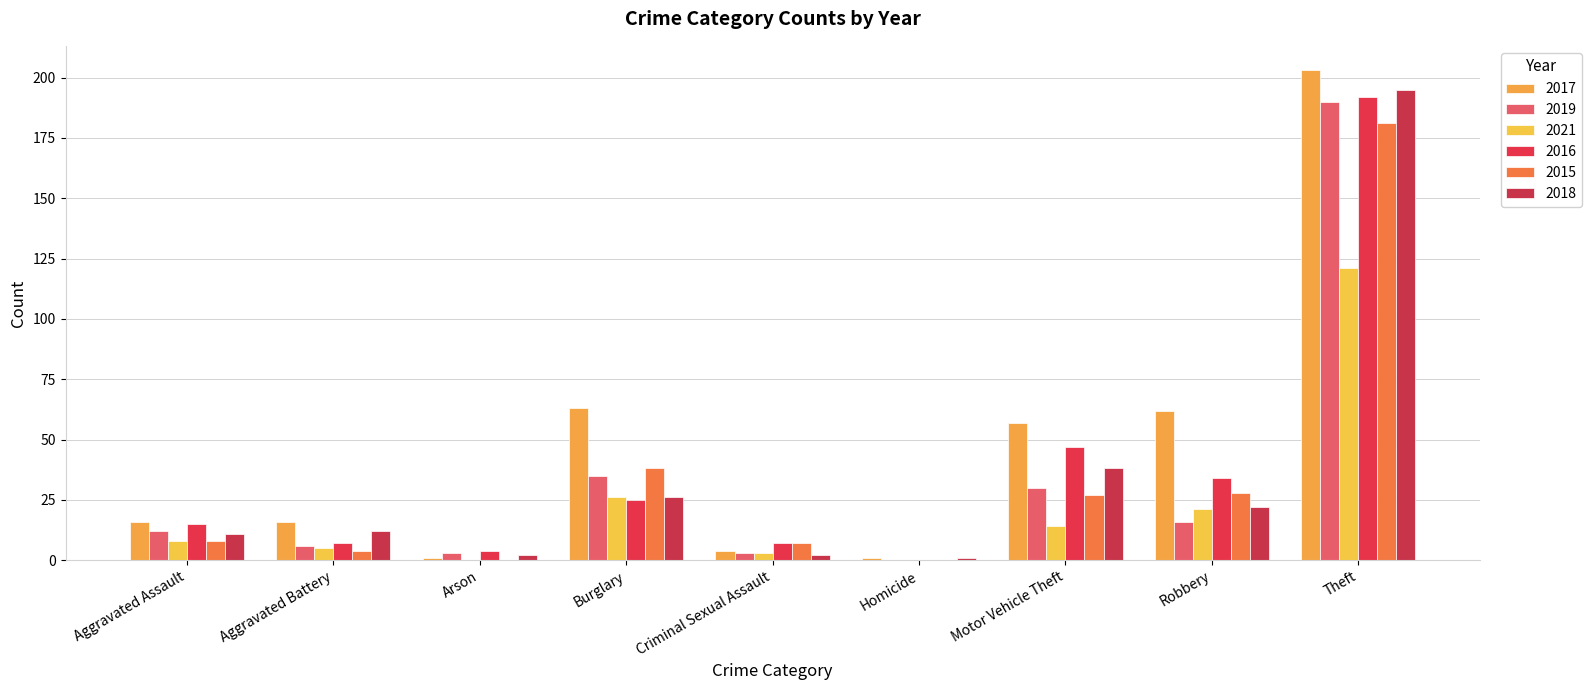

Rank the series at Theft from highest to lowest value.

2017, 2018, 2016, 2019, 2015, 2021